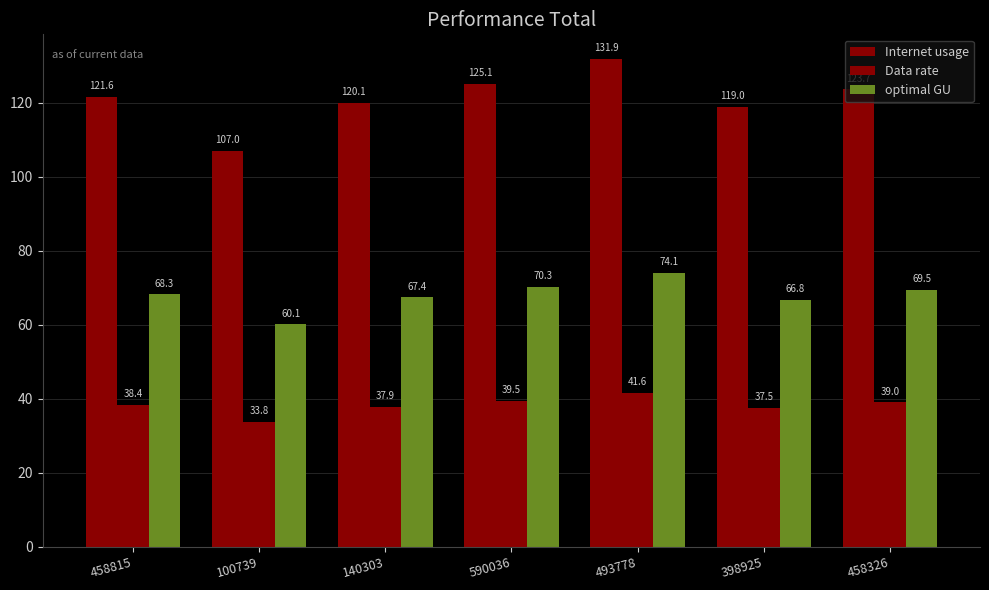

Which category has the lowest value across all series?

100739